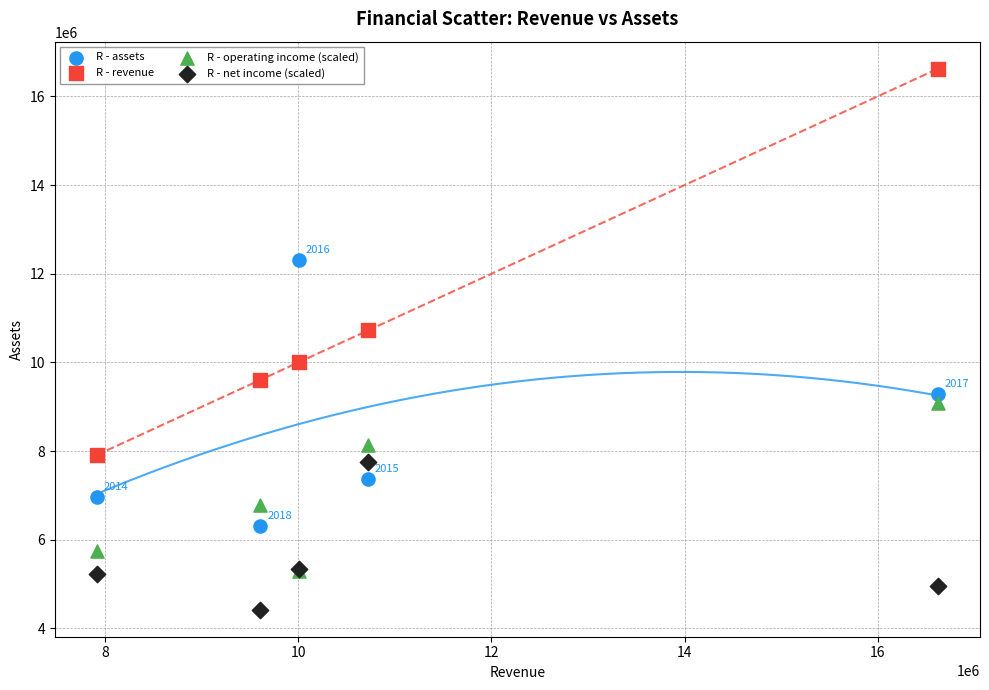

Across all series, what Y value is closest to 10523558?

10719972